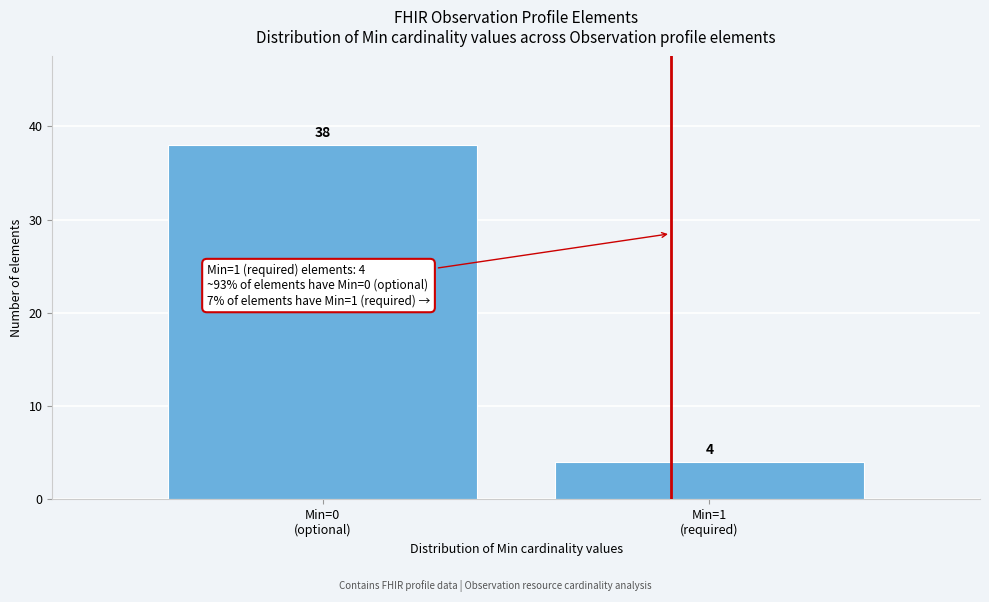

Reading right to left, transcribe all the data shown in this chart.

4	38